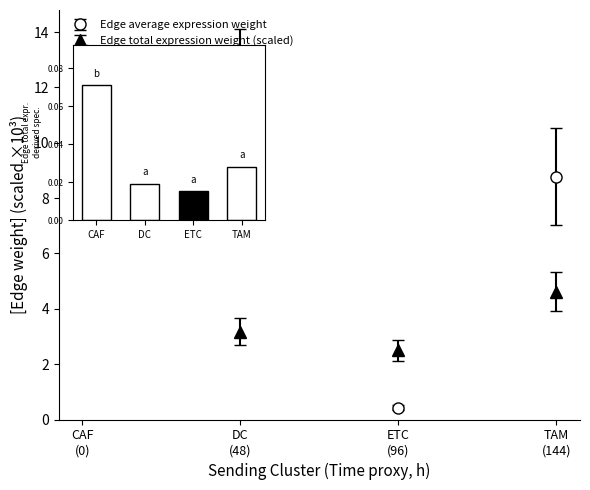

How many values in the Edge average expression weight series are below 8?

2